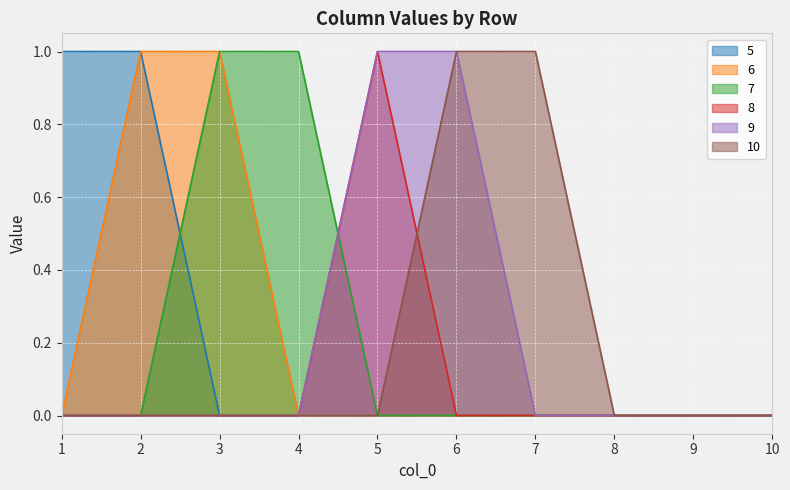

How many data points in 5 are above 0?

2